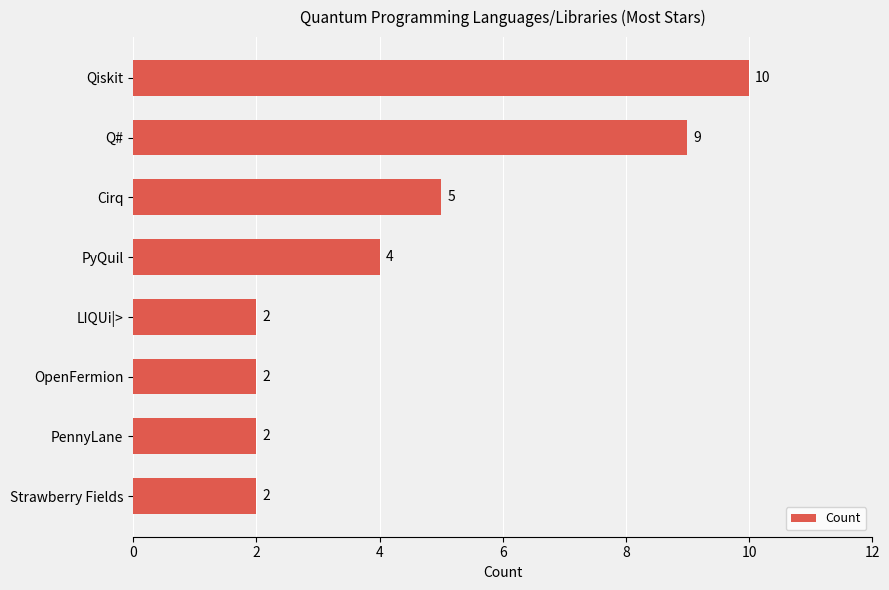

What is the label of the 8th bar from the top?

Strawberry Fields